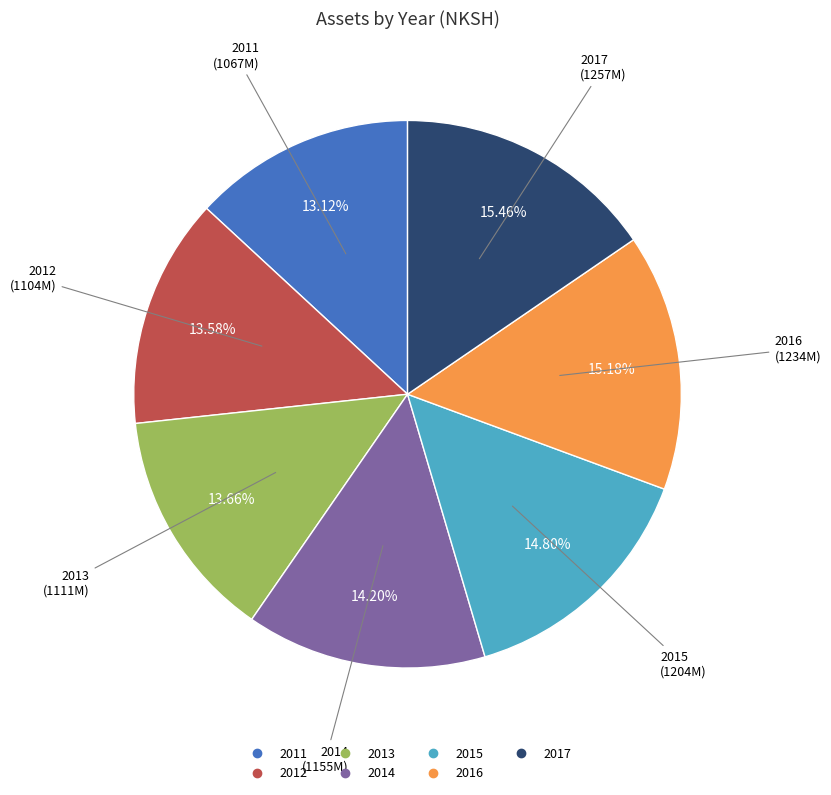

Does any single category account for the majority?

No